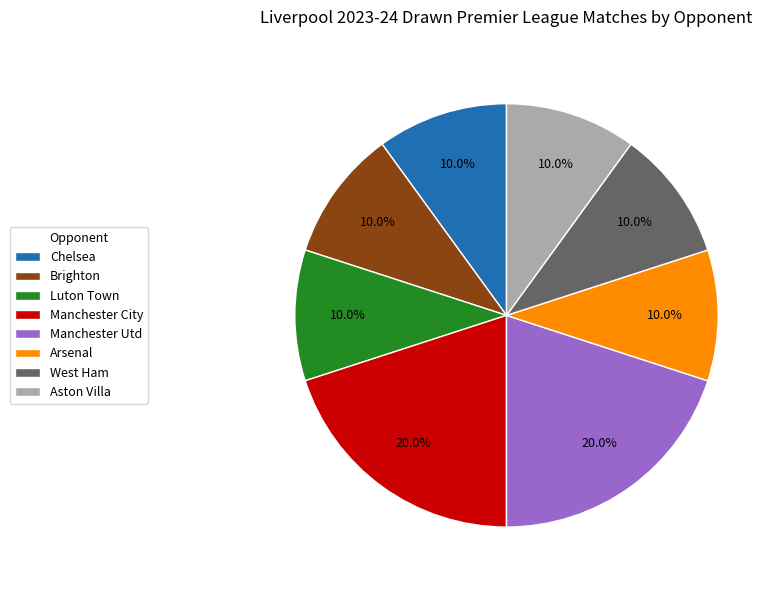

To the nearest percent, what is the combined percentage of Luton Town and Manchester City?

30%